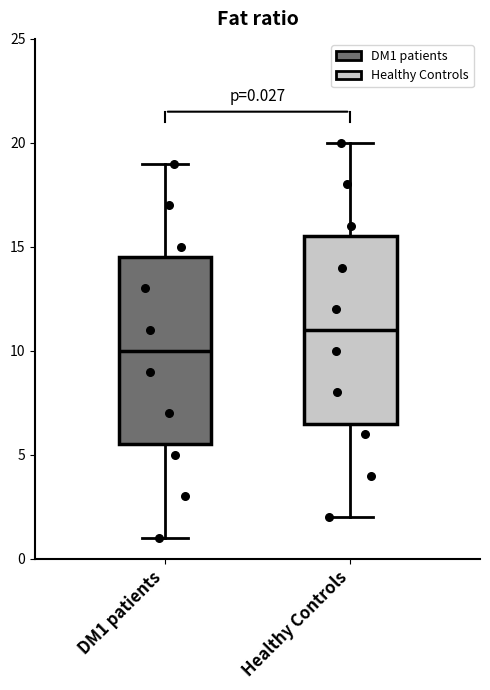

Which box has the lowest median line?

DM1 patients